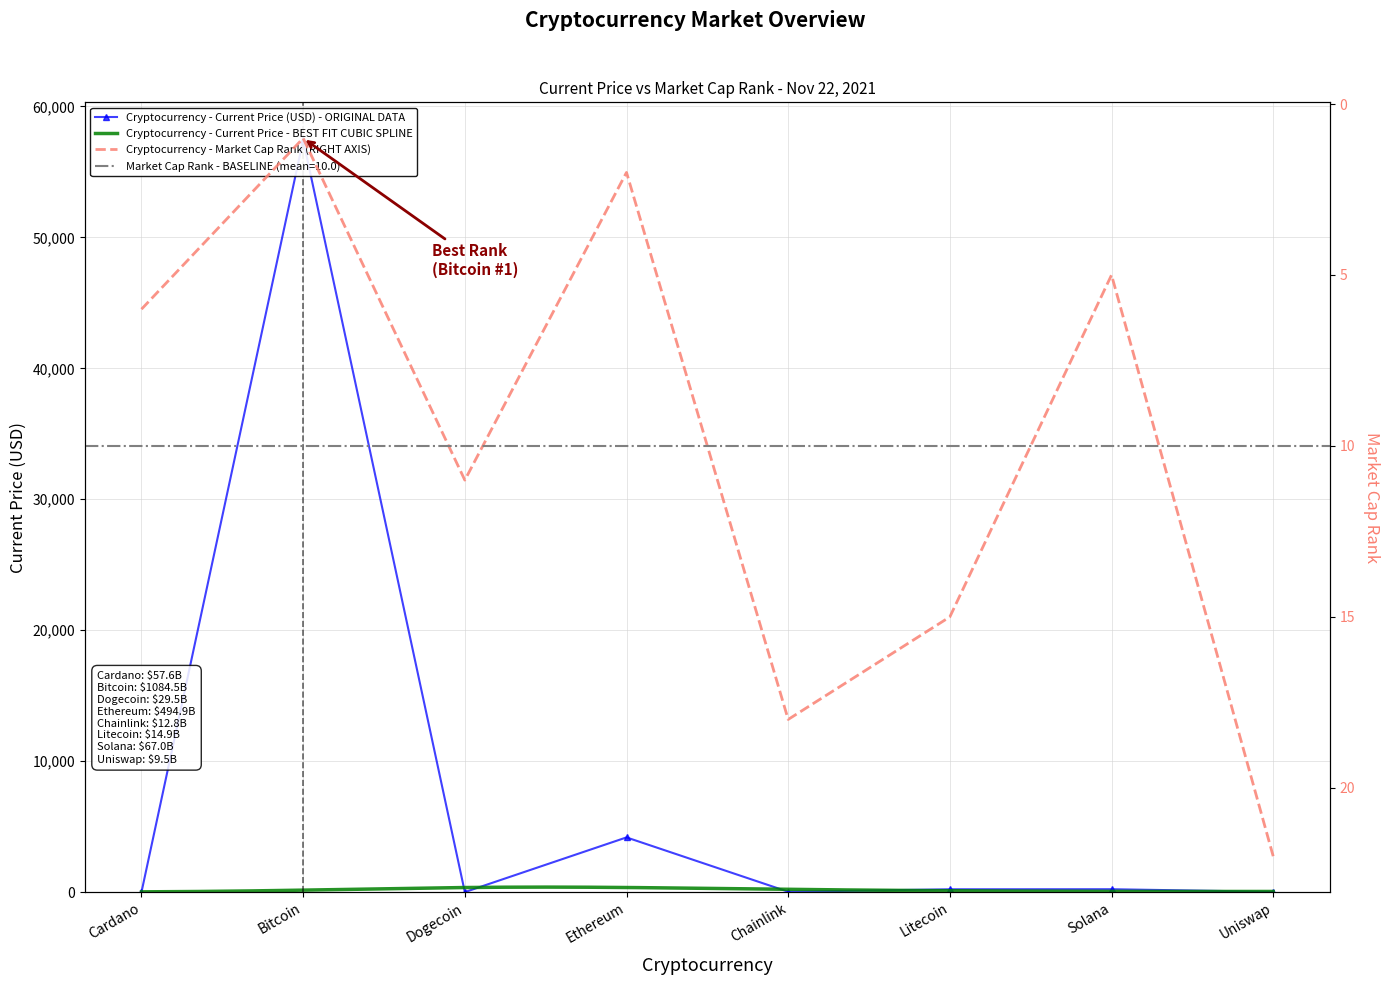

What is the label of the 5th point from the right?

Ethereum